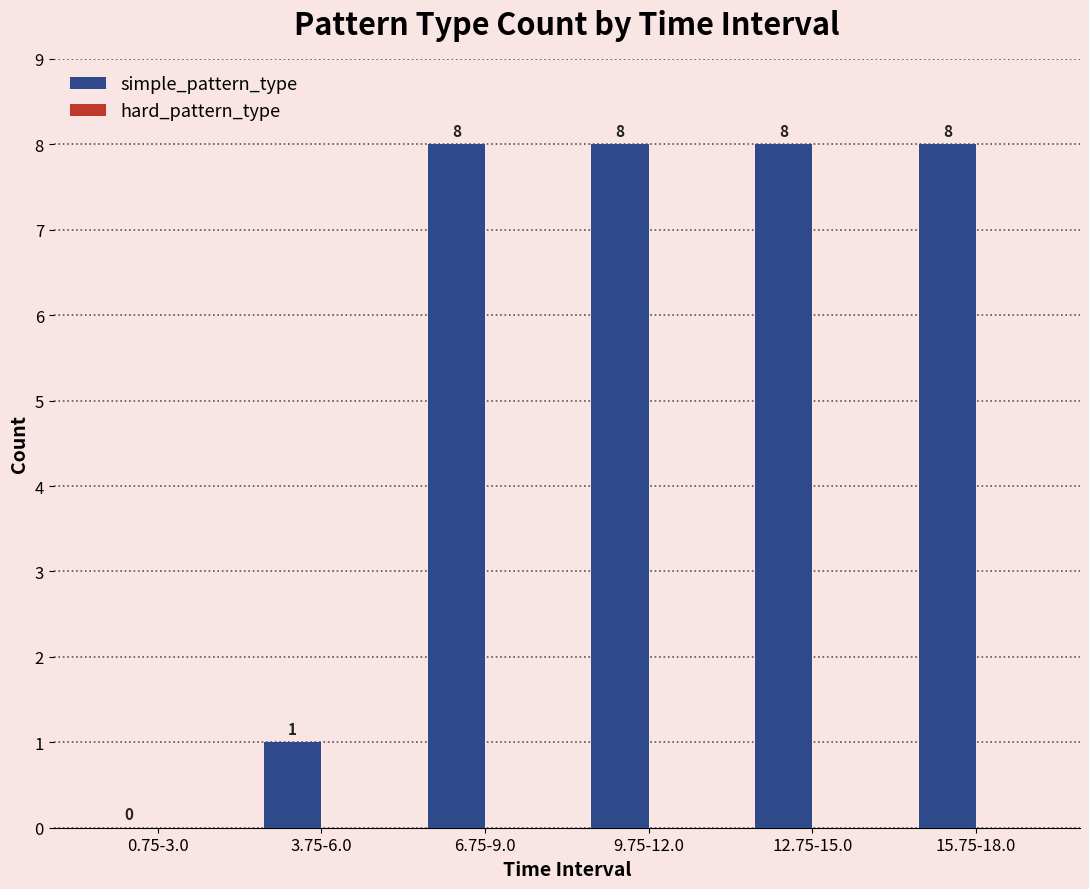

What is the maximum value shown in the chart?

8